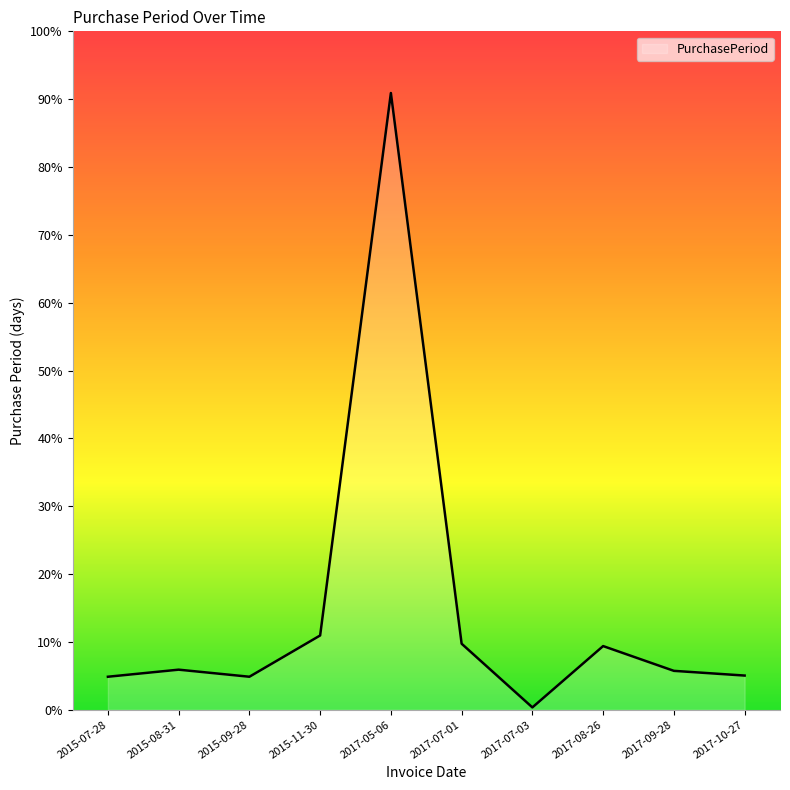

At which label does the data first exceed 34?

2015-11-30